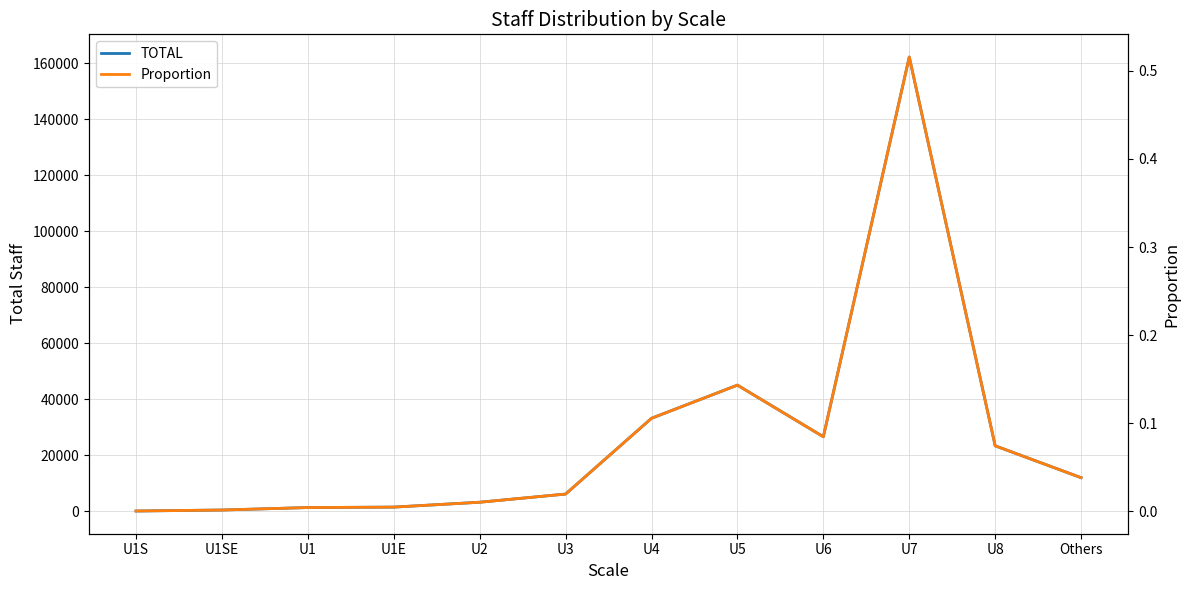

Reading left to right, extract all data points from this chart.

TOTAL: U1S=19.0	U1SE=378.0	U1=1257.0	U1E=1416.0	U2=3158.0	U3=6083.0	U4=33156.0	U5=45001.0	U6=26554.0	U7=162228.0	U8=23321.0	Others=11930.0
Proportion: U1S=0.0	U1SE=0.0	U1=0.0	U1E=0.0	U2=0.0	U3=0.0	U4=0.1	U5=0.1	U6=0.1	U7=0.5	U8=0.1	Others=0.0